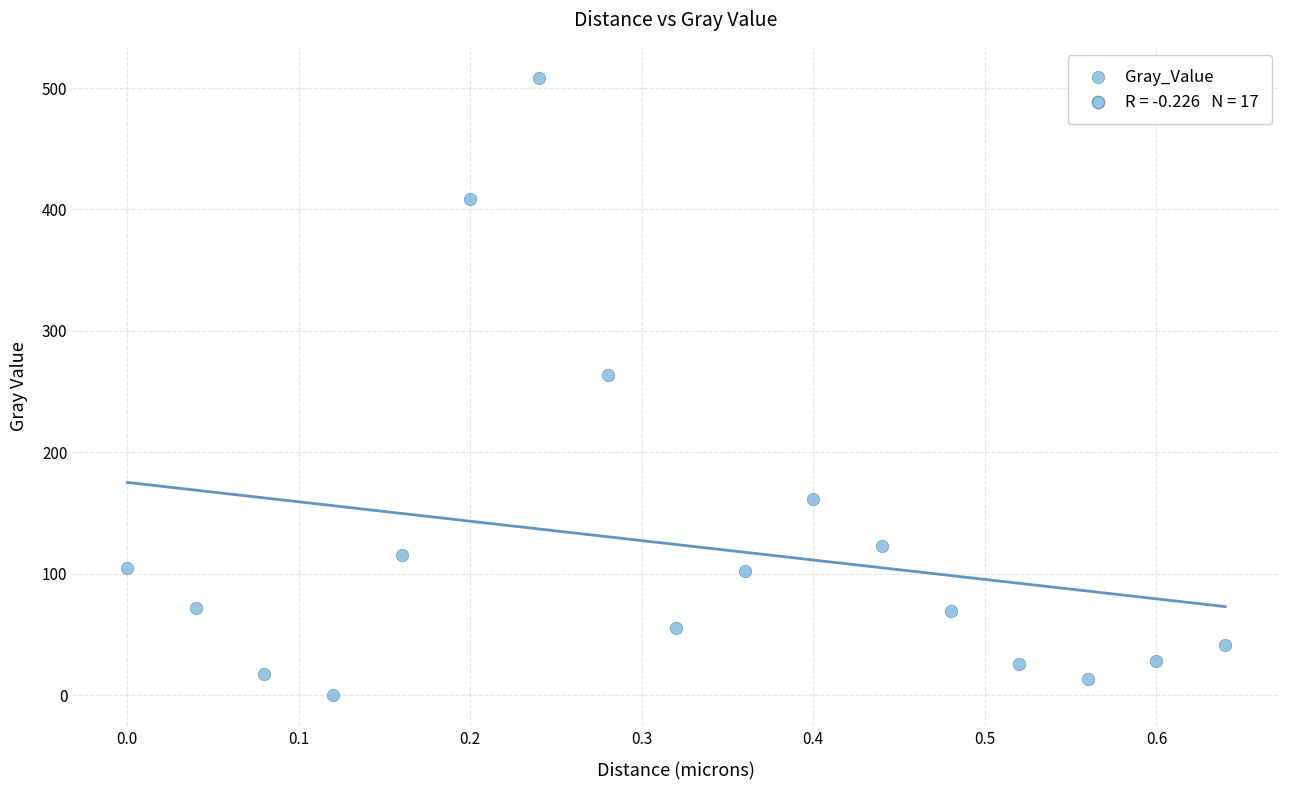

What Y value in the scatter plot is closest to 254?

263.9